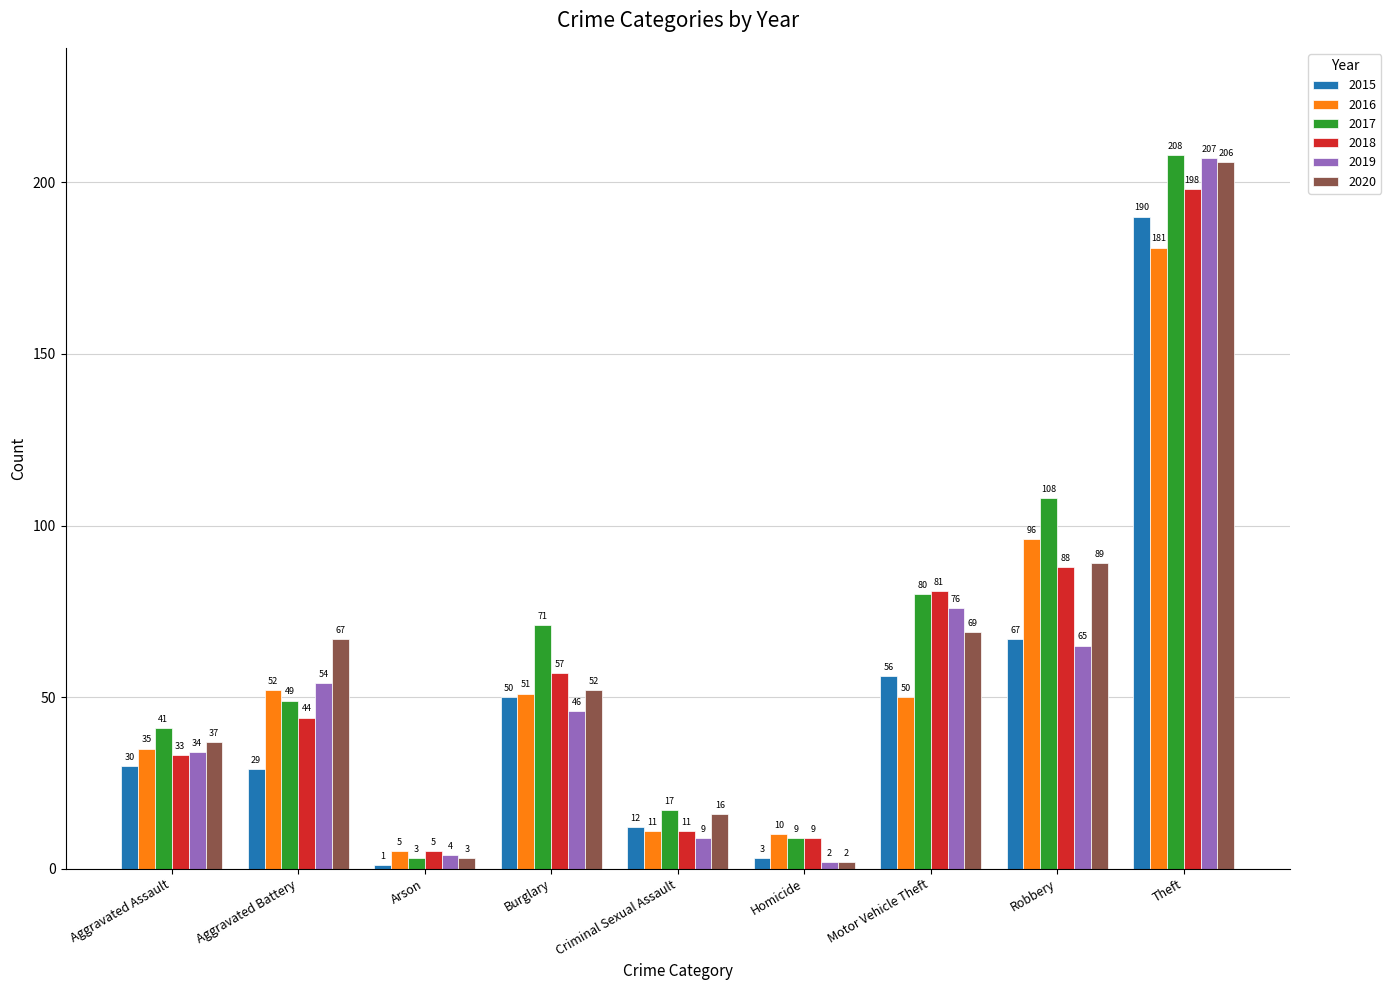

What are all the series names shown in the legend?

2015, 2016, 2017, 2018, 2019, 2020